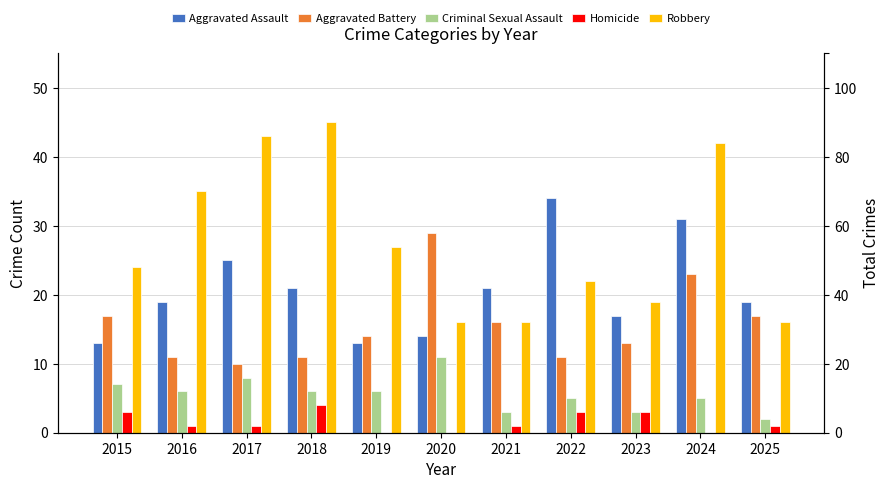

What is the difference between the Criminal Sexual Assault values at 2024 and 2023?

2